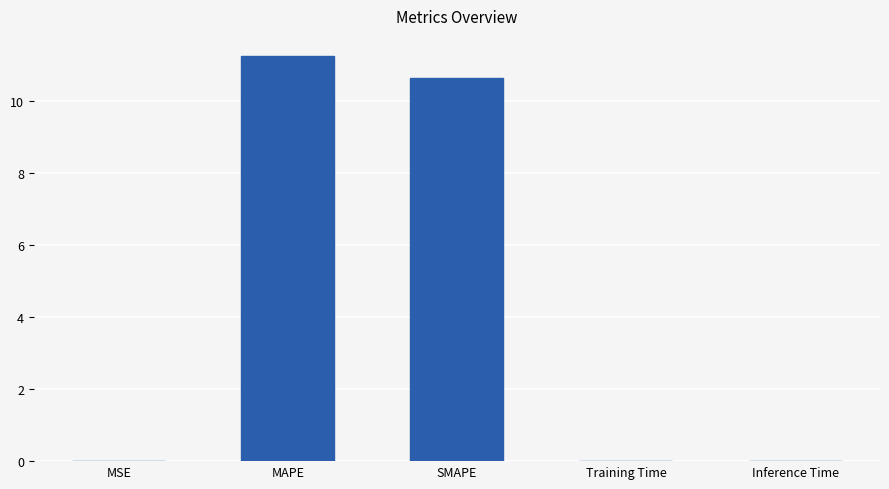

Which has a higher value, SMAPE or MAPE?

MAPE